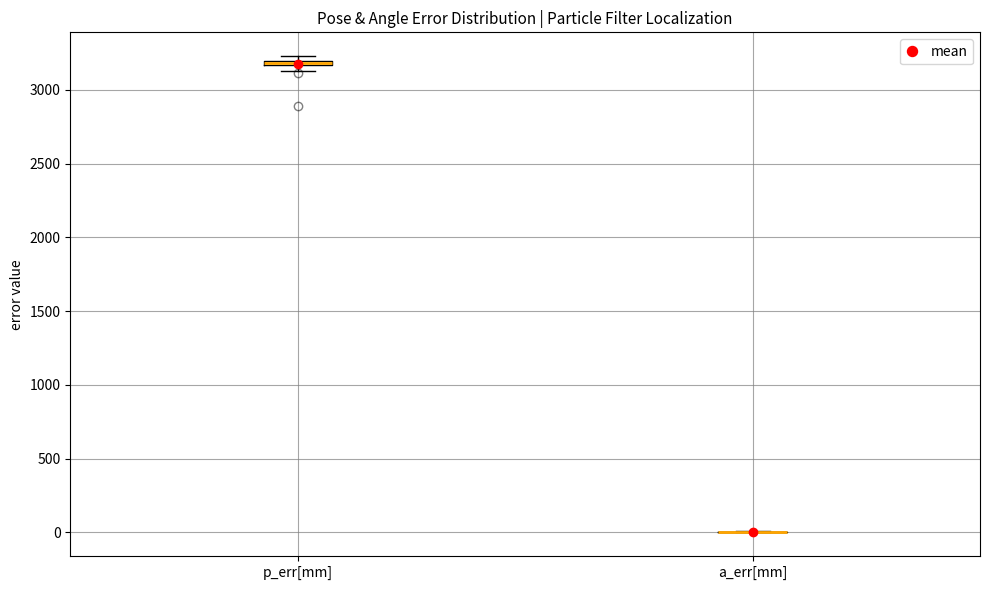

Where is the lower edge of the box for p_err[mm] on the y-axis? The values are not printed on the chart, so give them approximately, as read against the axis.

3150